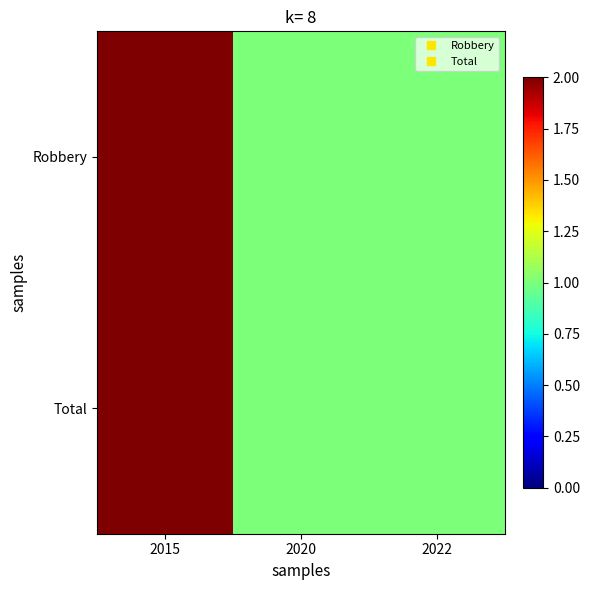

Reading left to right, what are all the values shown in this chart?

Robbery: 2015=2	2020=1	2022=1
Total: 2015=2	2020=1	2022=1